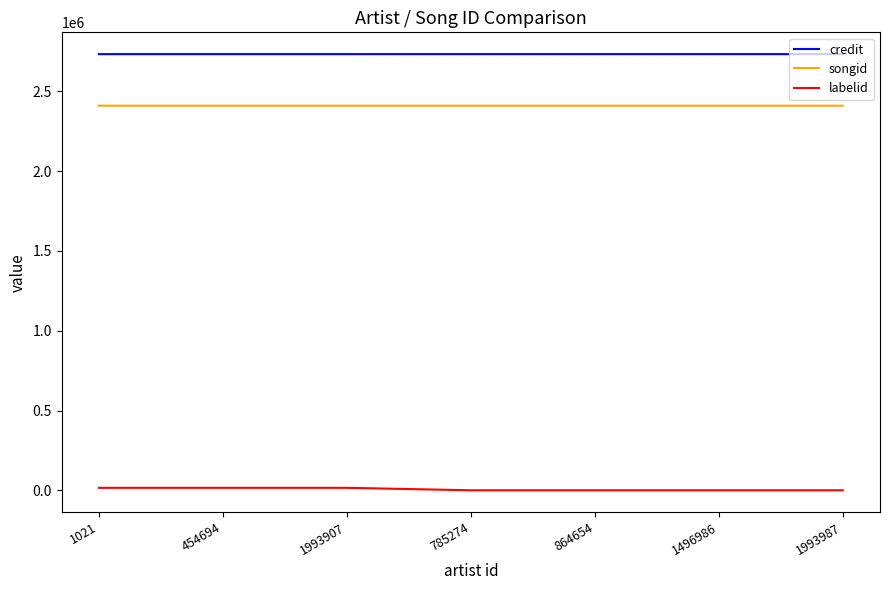

Rank the series by their maximum value, from highest to lowest.

credit, songid, labelid